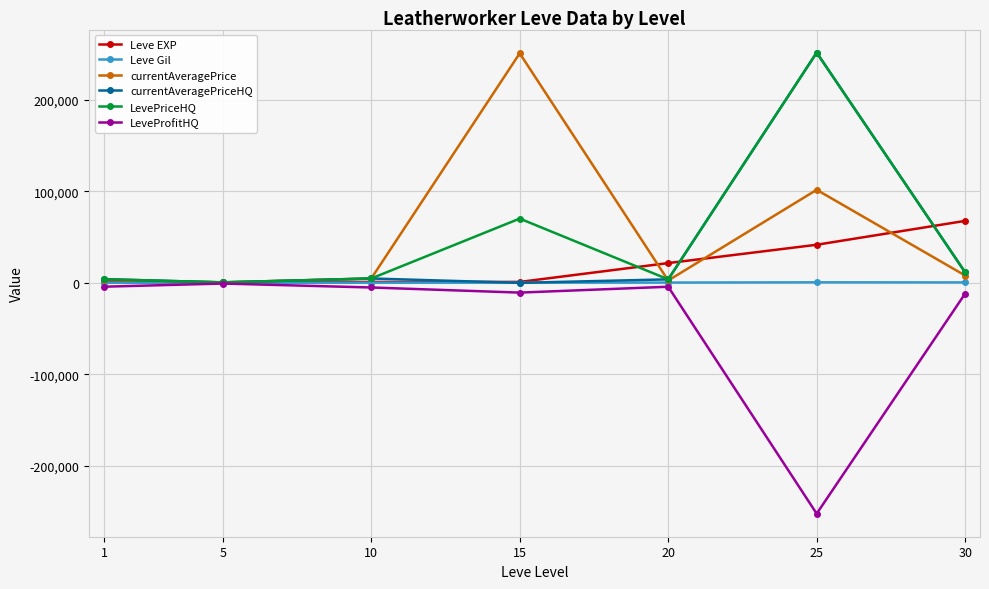

True or false: currentAveragePrice has more than 0 points higher than both neighbors.

True